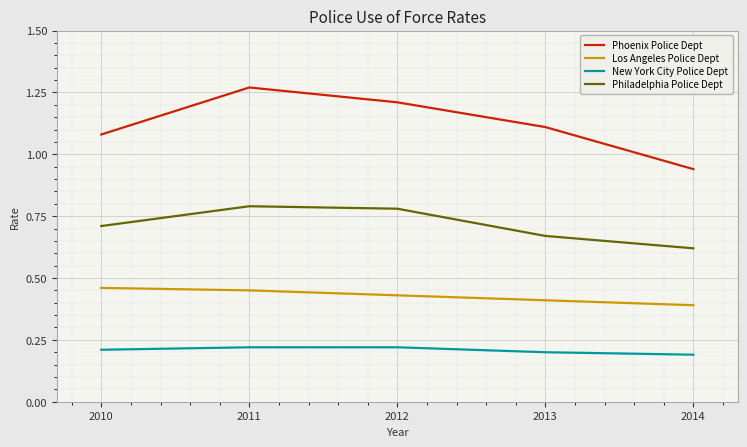

Is it true that Philadelphia Police Dept equals 0.7 at 2010?

True